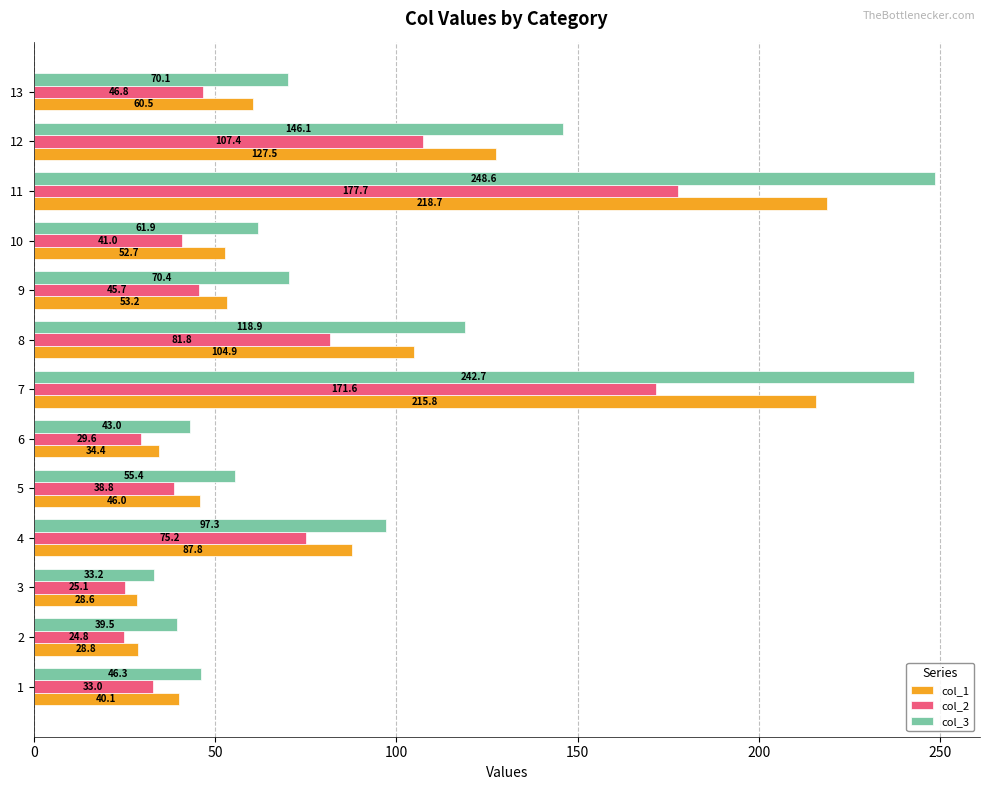

The value of col_1 at 11 is 84.0. True or false?

False